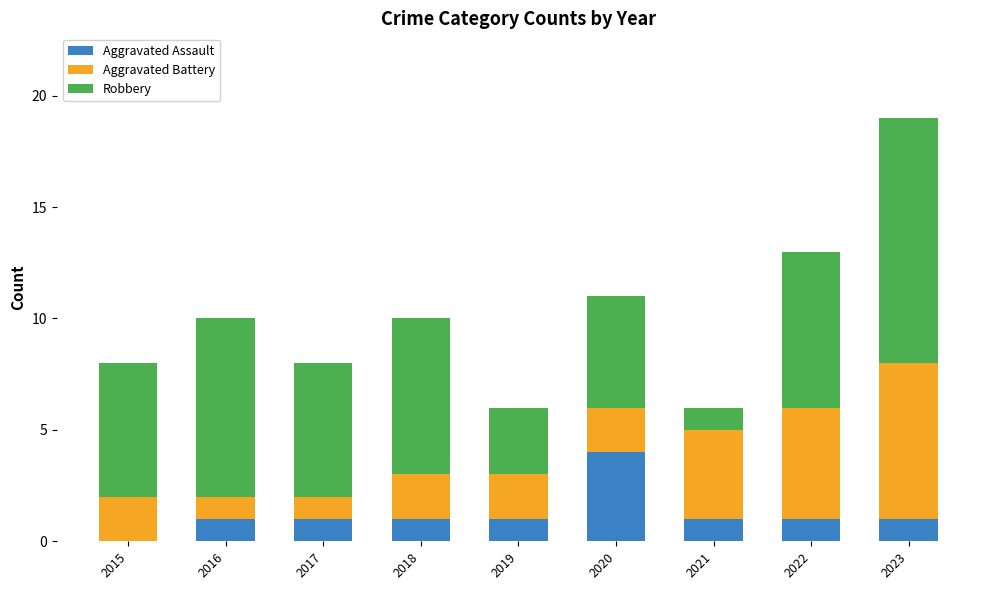

What is the total value across all series at 2017?

8